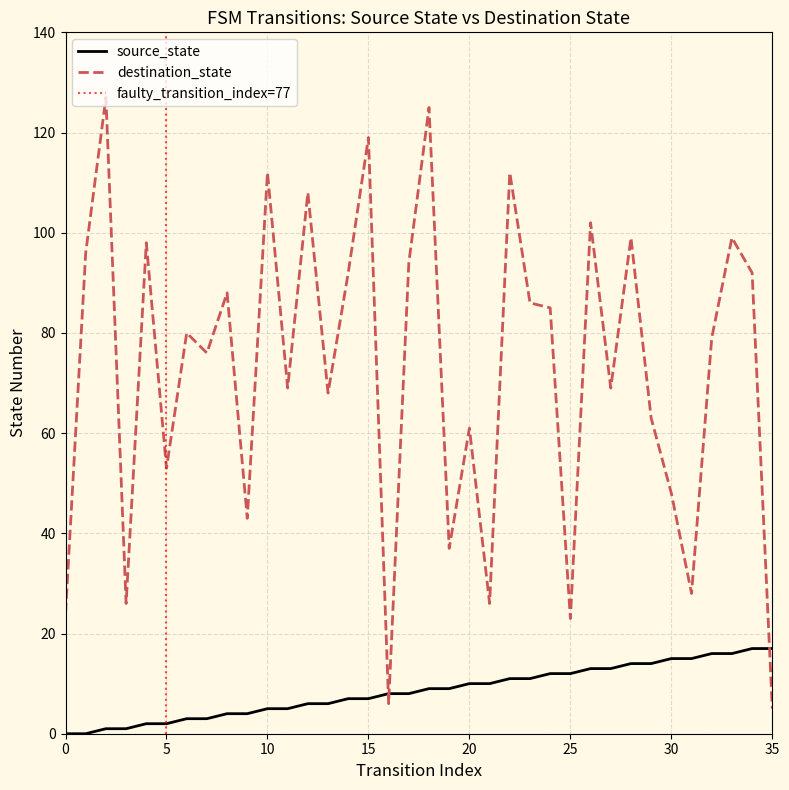

How many lines are shown in the chart?

2